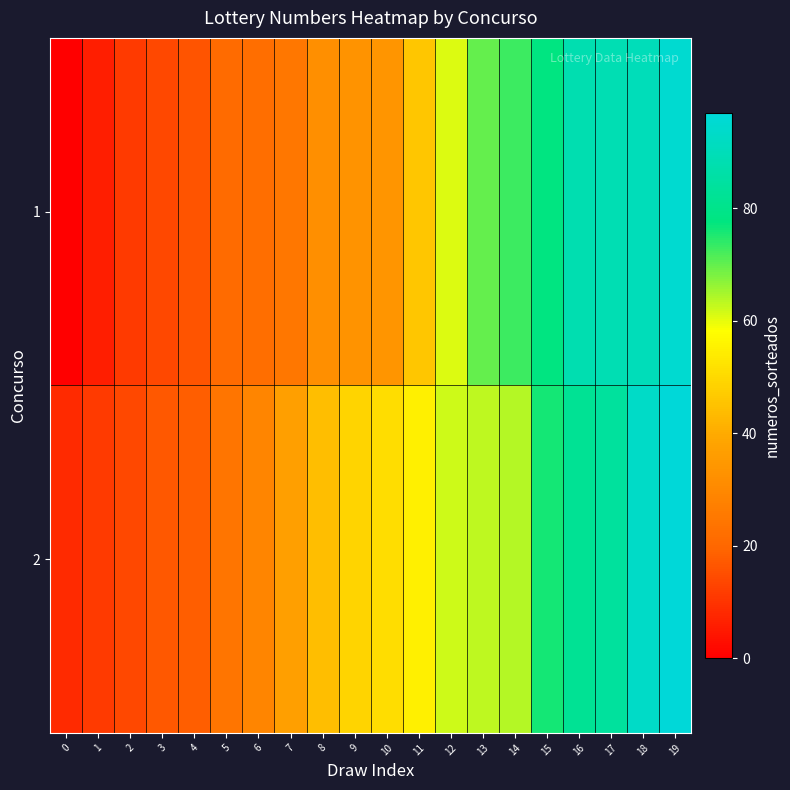

Reading right to left, list all the values displayed in this chart.

1: 19=95	18=90	17=89	16=88	15=78	14=73	13=70	12=61	11=46	10=34	9=33	8=32	7=25	6=22	5=21	4=16	3=14	2=11	1=6	0=0
2: 19=97	18=93	17=84	16=82	15=76	14=64	13=63	12=62	11=55	10=51	9=49	8=44	7=37	6=29	5=24	4=18	3=17	2=14	1=11	0=8